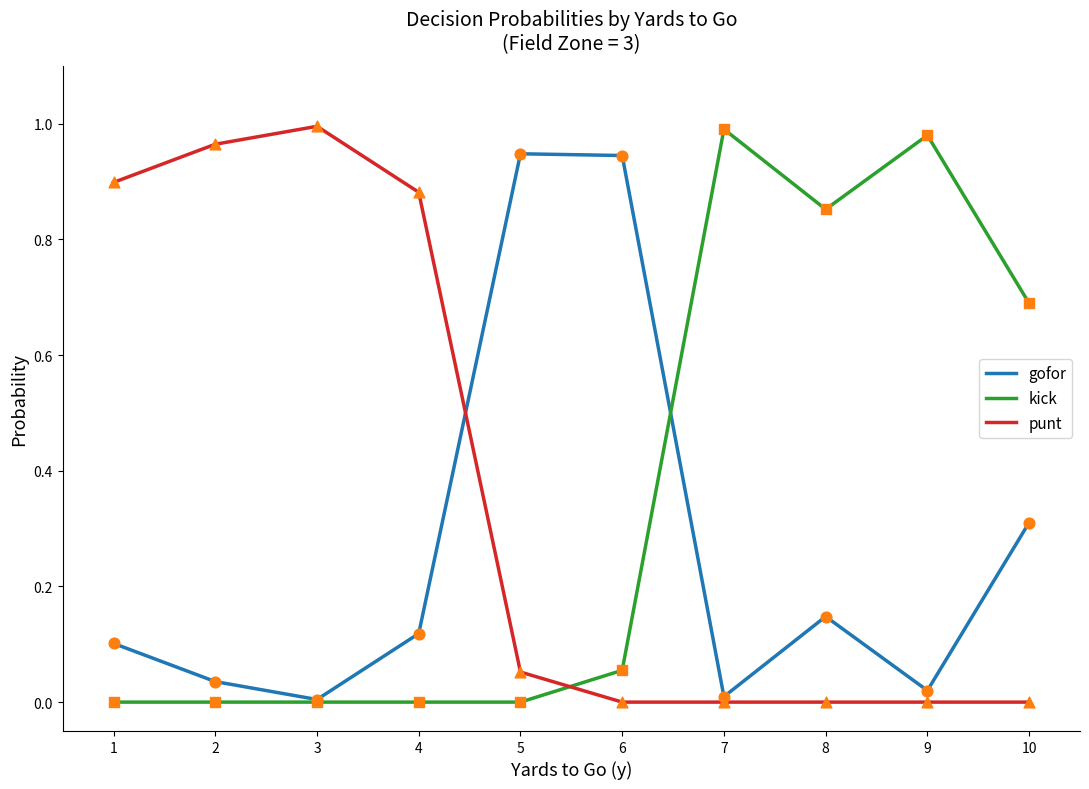

At how many categories does at least one series exceed 0?

10